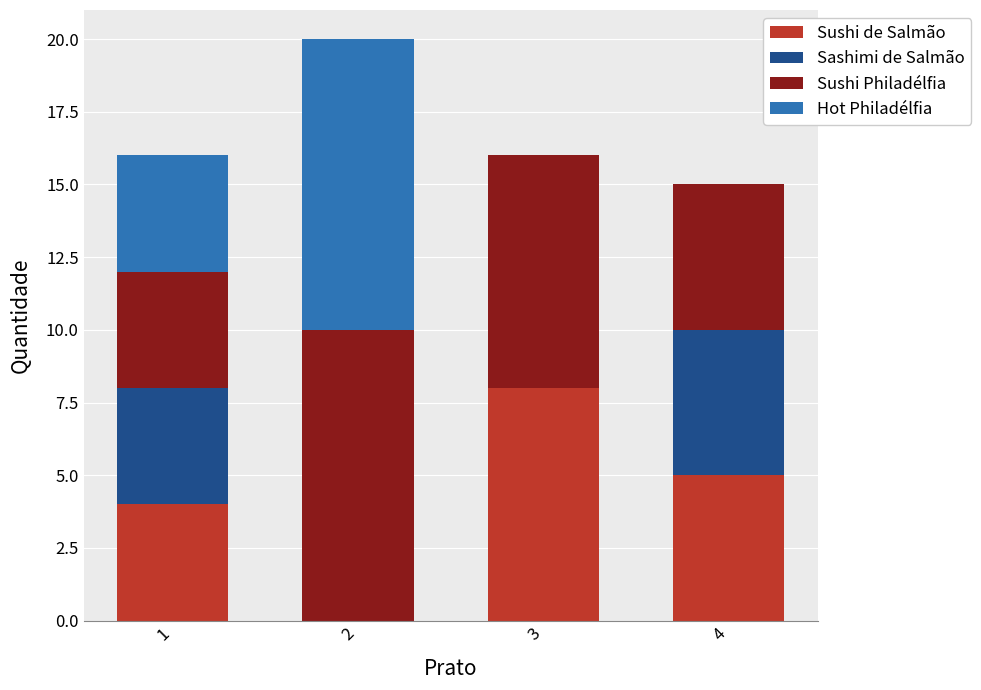

What is the total value across all series at 1?

16